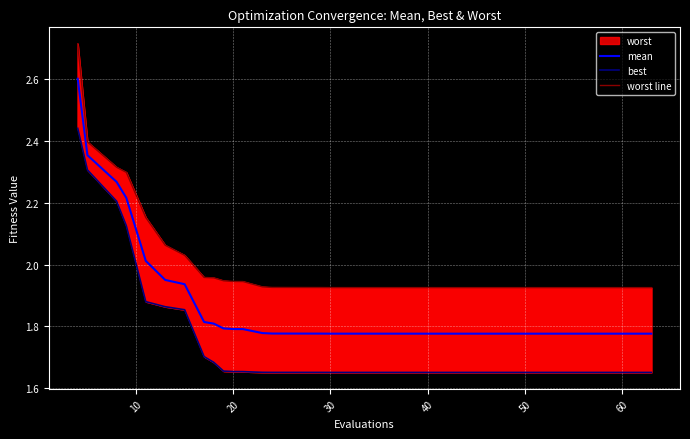

The value of mean at 20 is 3.0. True or false?

False